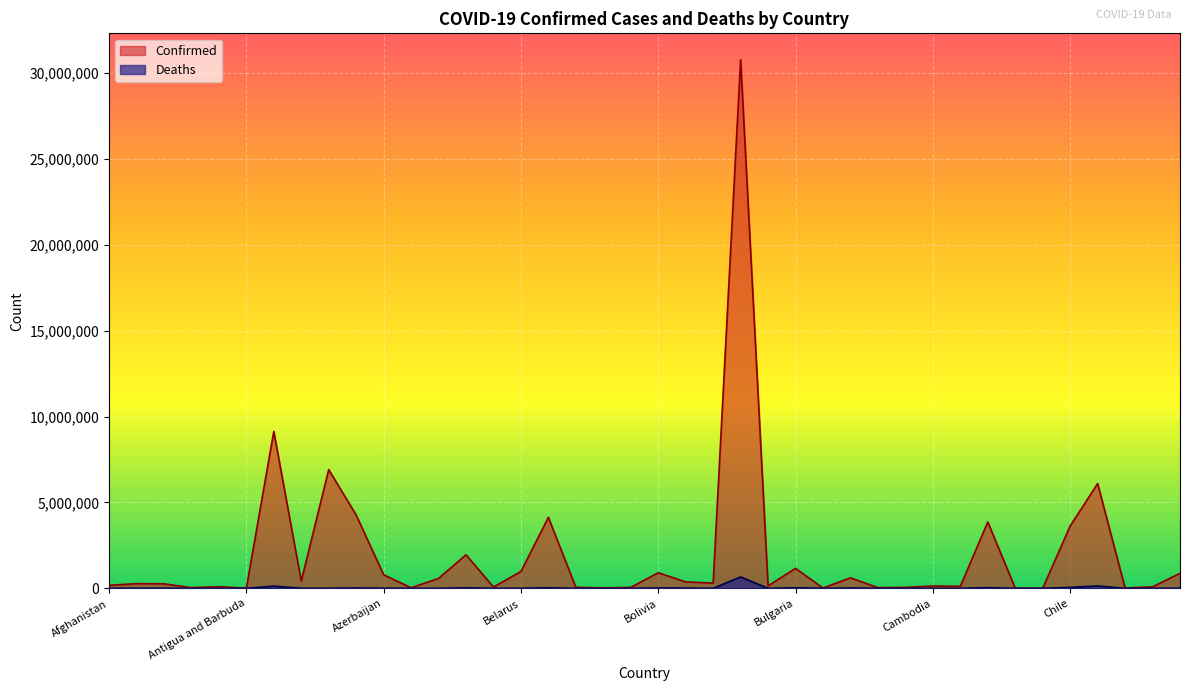

Where does the Confirmed series first go above 275732?

Argentina